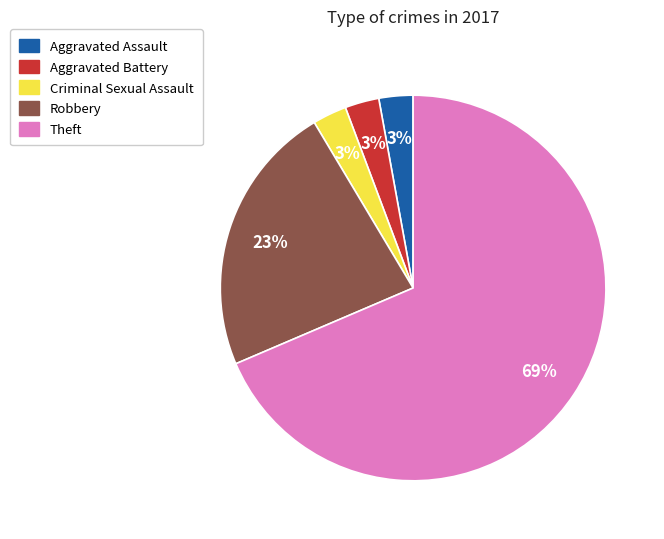

Combined, do Robbery and Theft account for over 50%?

Yes